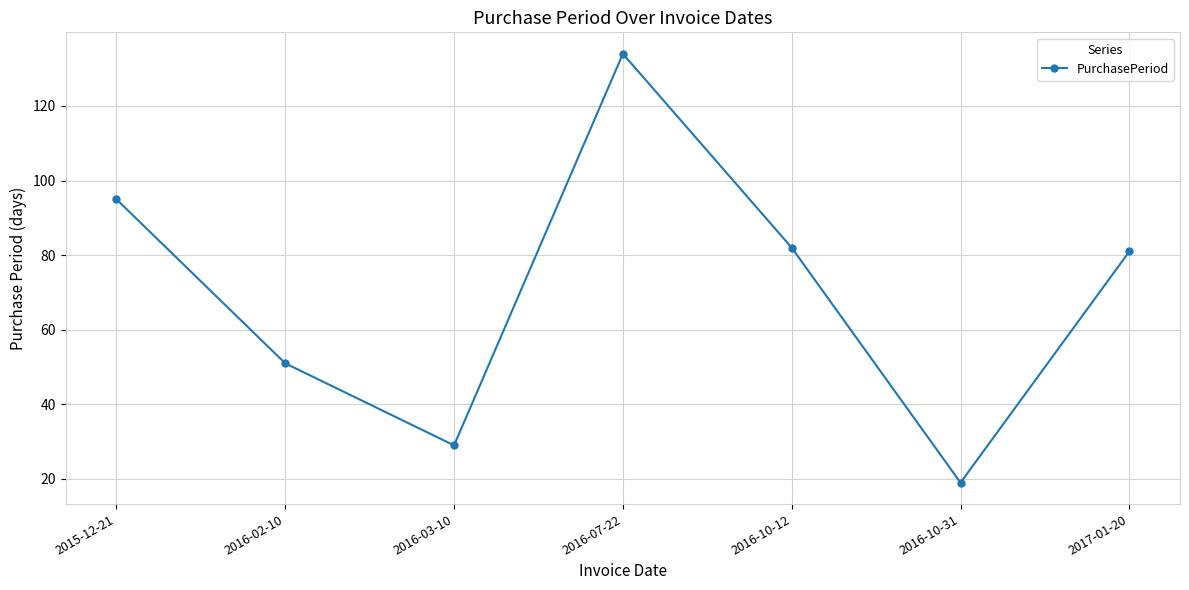

Reading right to left, list all the values displayed in this chart.

81	19	82	134	29	51	95